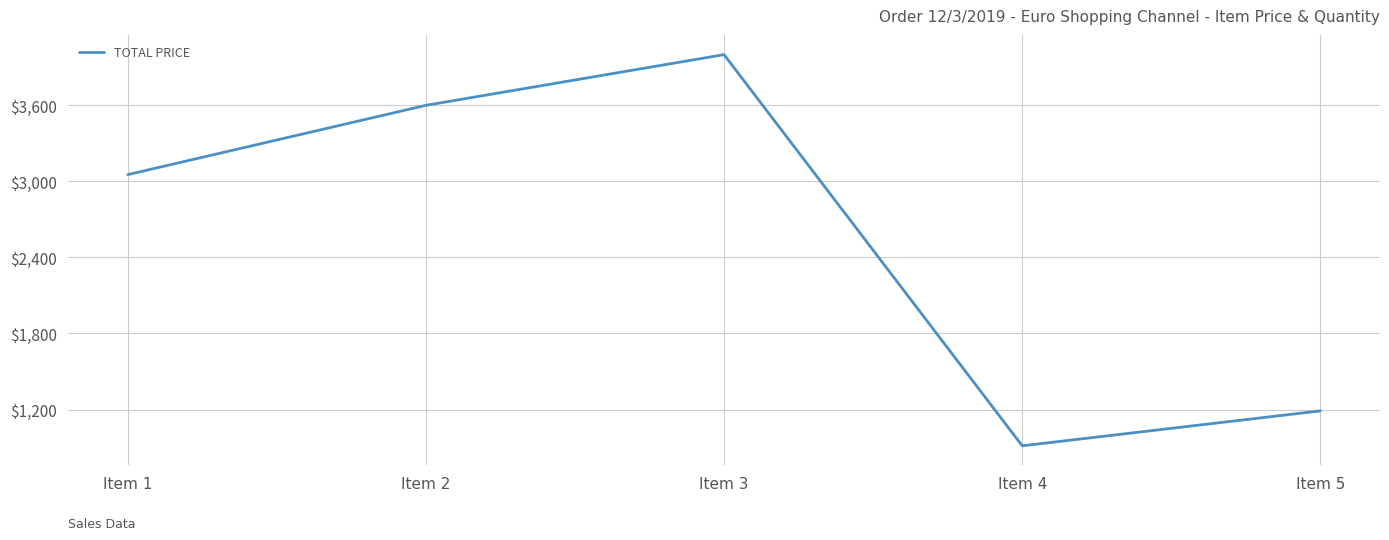

Reading left to right, what are all the values shown in this chart?

Item 1=3053.3	Item 2=3600.0	Item 3=4000.0	Item 4=913.9	Item 5=1189.4